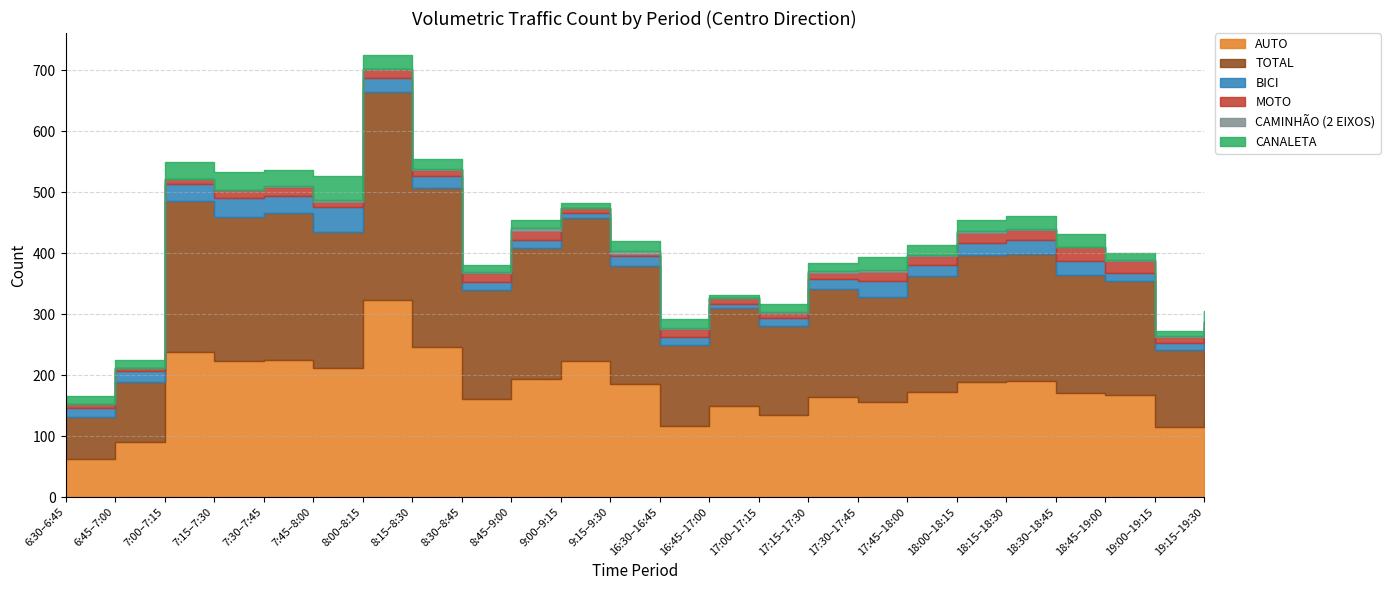

True or false: CANALETA has more than 2 points higher than both neighbors.

True